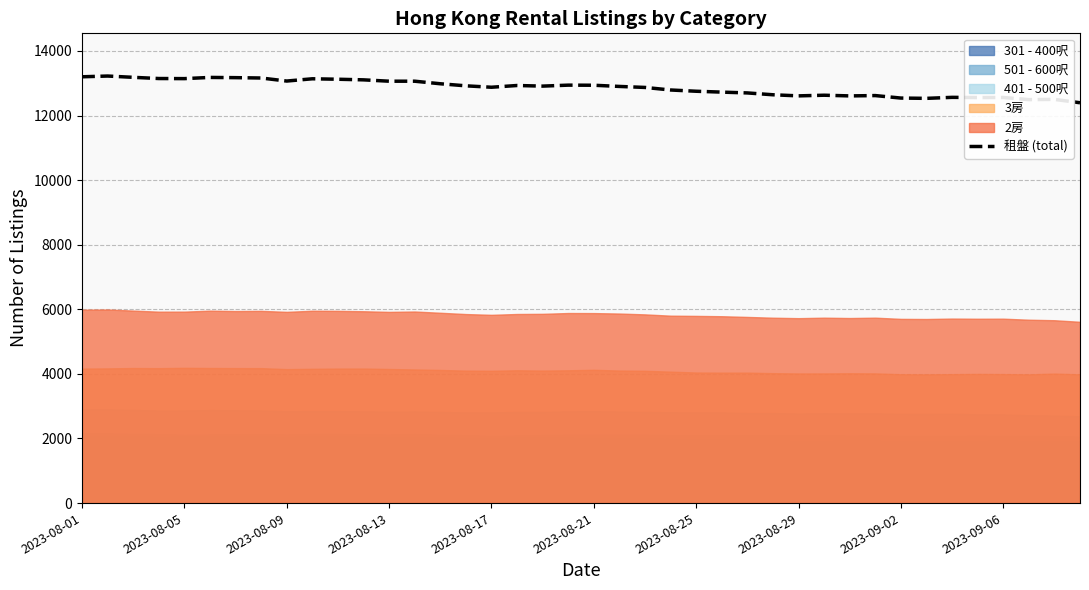

Between 2023-08-05 and 2023-08-17, which is larger?

2023-08-05